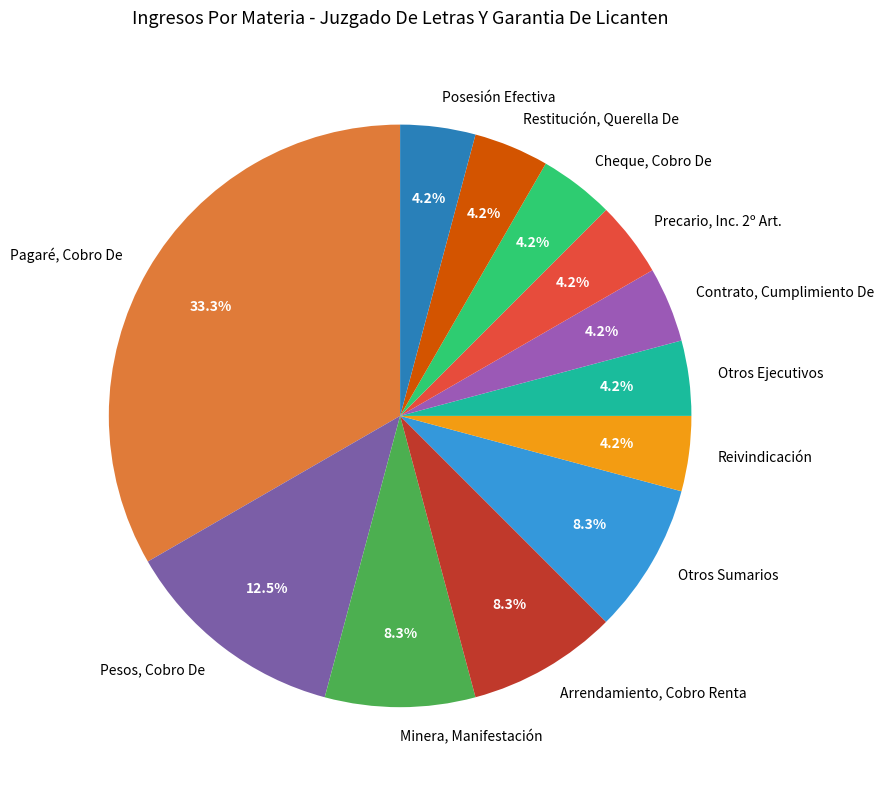

Combined, do Restitución, Querella De and Pesos, Cobro De account for over 50%?

No